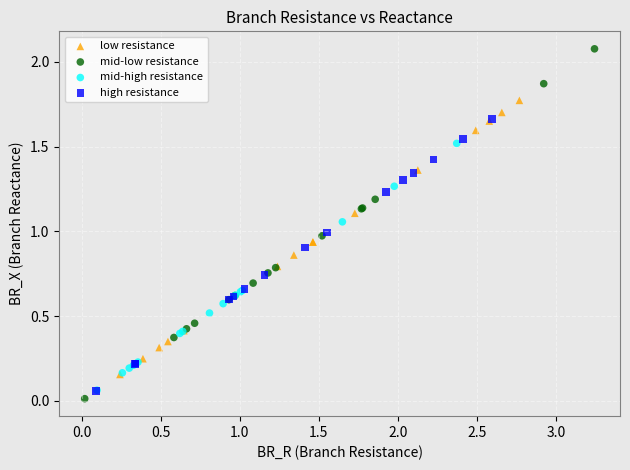

Which series has the largest Y range (max minus min)?

mid-low resistance